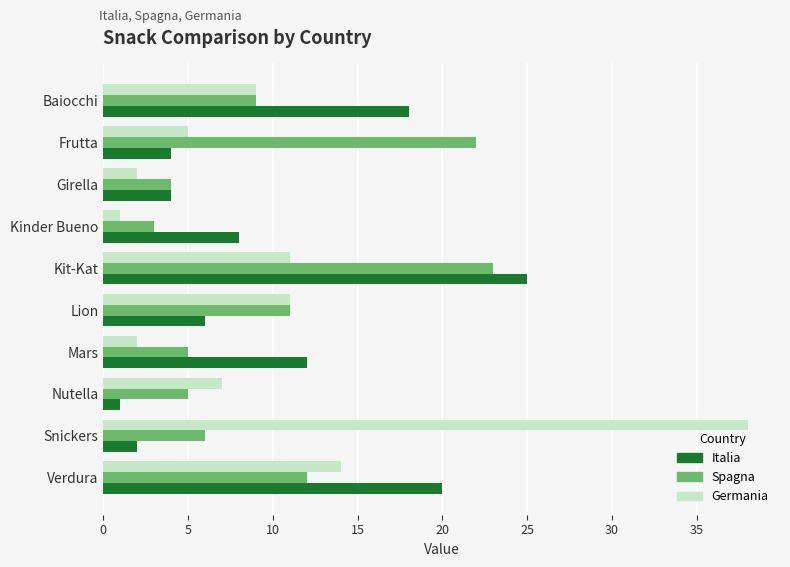

Which label corresponds to the largest value in the chart?

Snickers